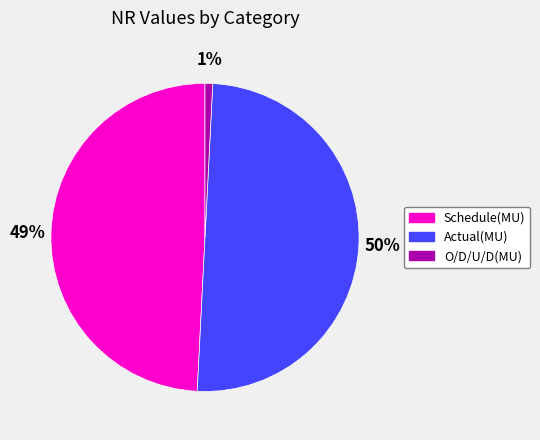

What percentage is the Actual(MU) slice, to the nearest percent?

50%